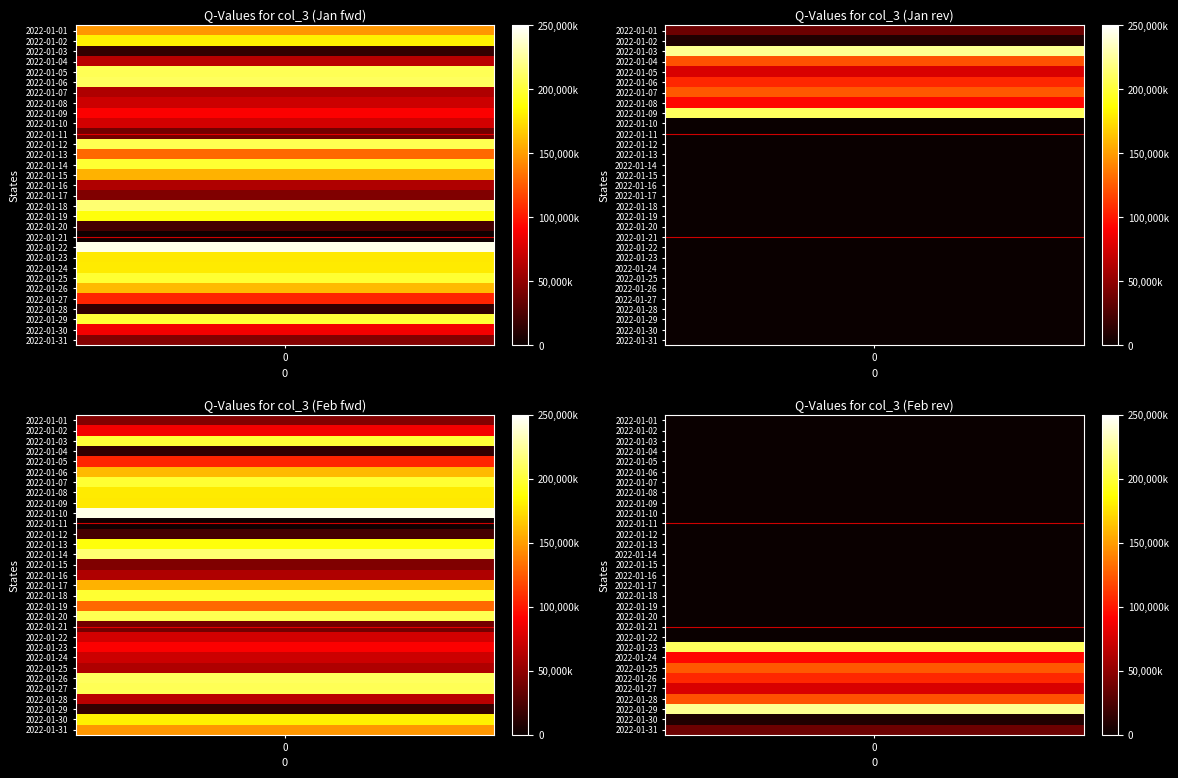

List the labels in order of Jan value, largest first.

21, 17, 5, 4, 11, 28, 24, 13, 18, 1, 23, 22, 25, 14, 0, 12, 26, 8, 29, 9, 7, 3, 6, 15, 30, 16, 10, 19, 2, 27, 20